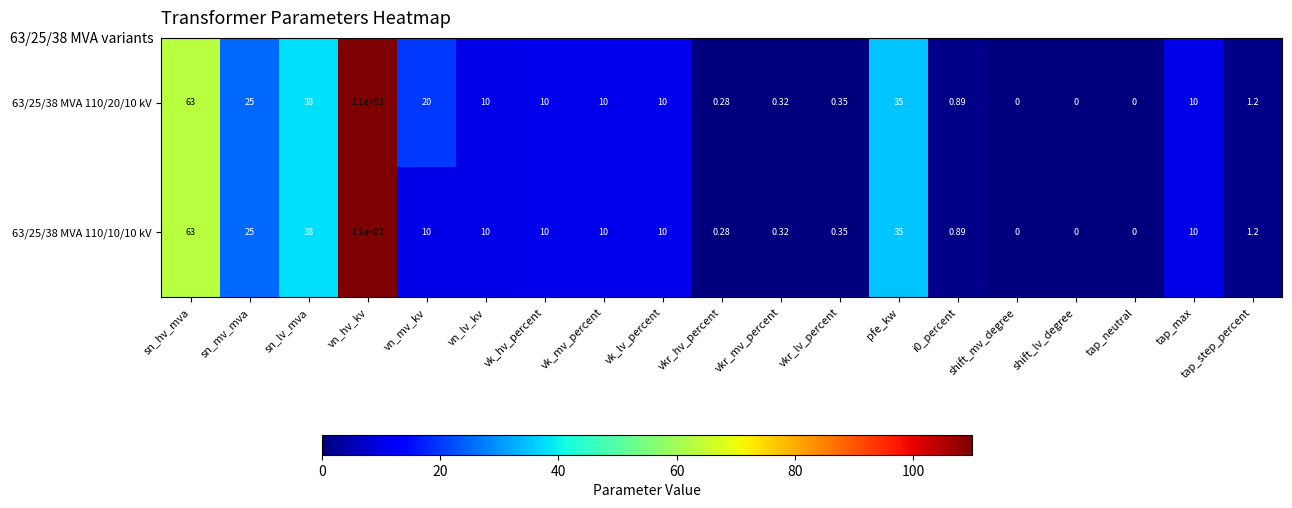

At how many categories does at least one series exceed 48?

2